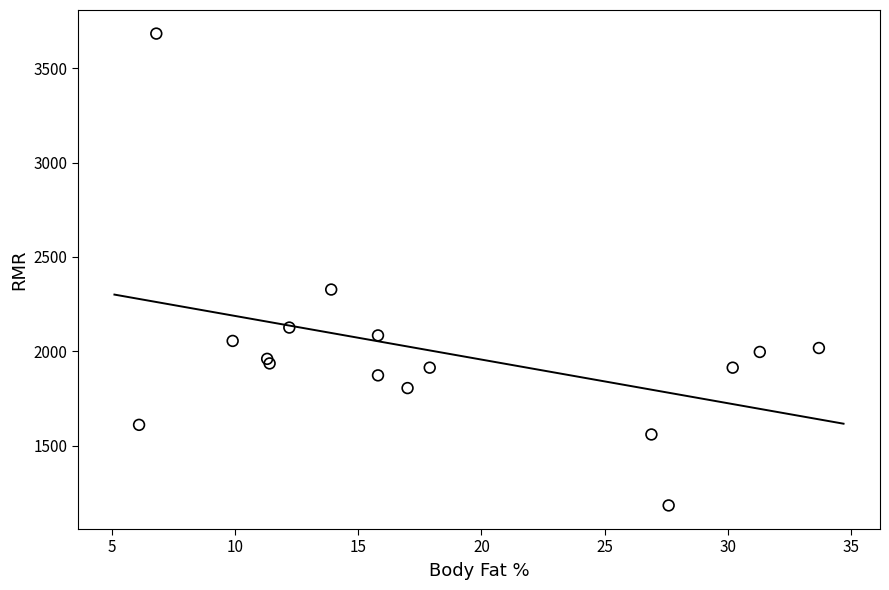

What Y value in the scatter plot is closest to 2433?

2327.0